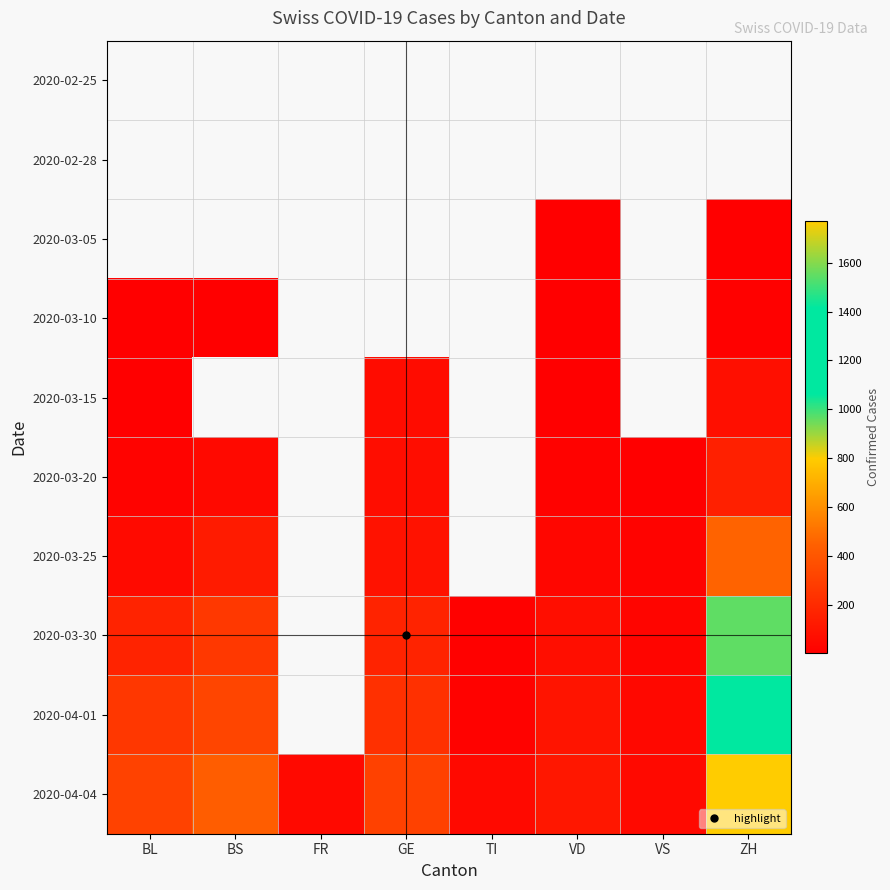

At which label does 2020-03-15 reach its minimum?

BL